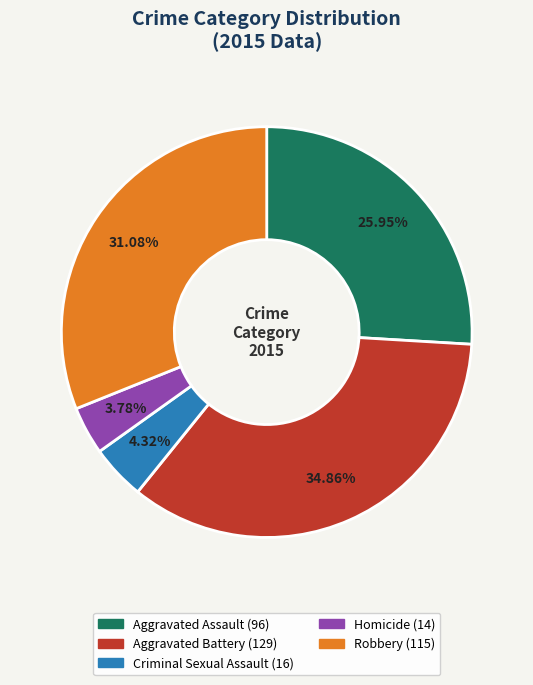

Does Homicide represent more than half of the total?

No